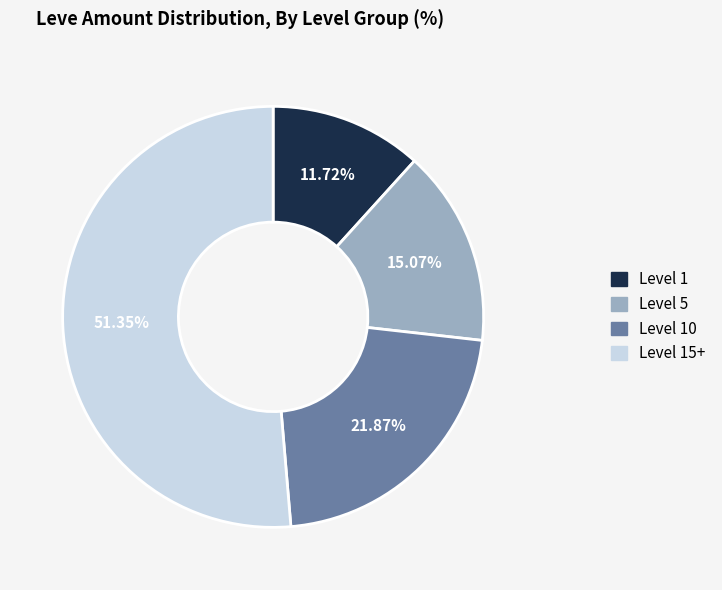

To the nearest percent, what is the average slice percentage?

25%